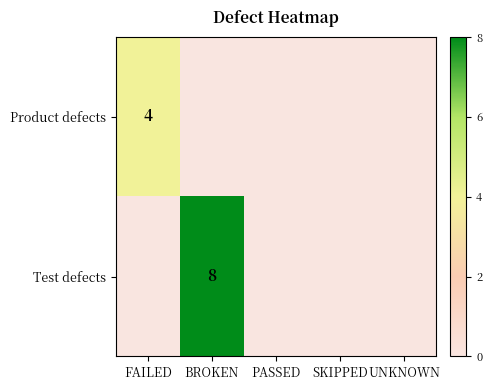

At how many categories does at least one series exceed 5?

1